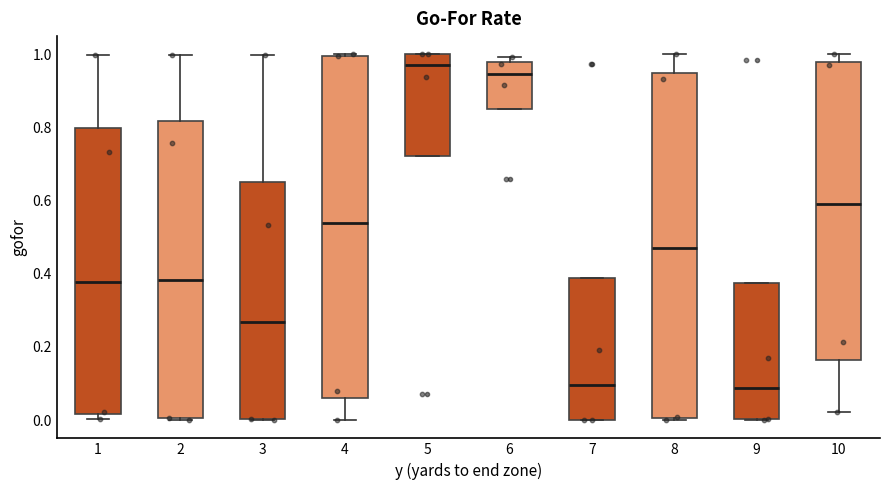

Which box's median line is the highest?

5